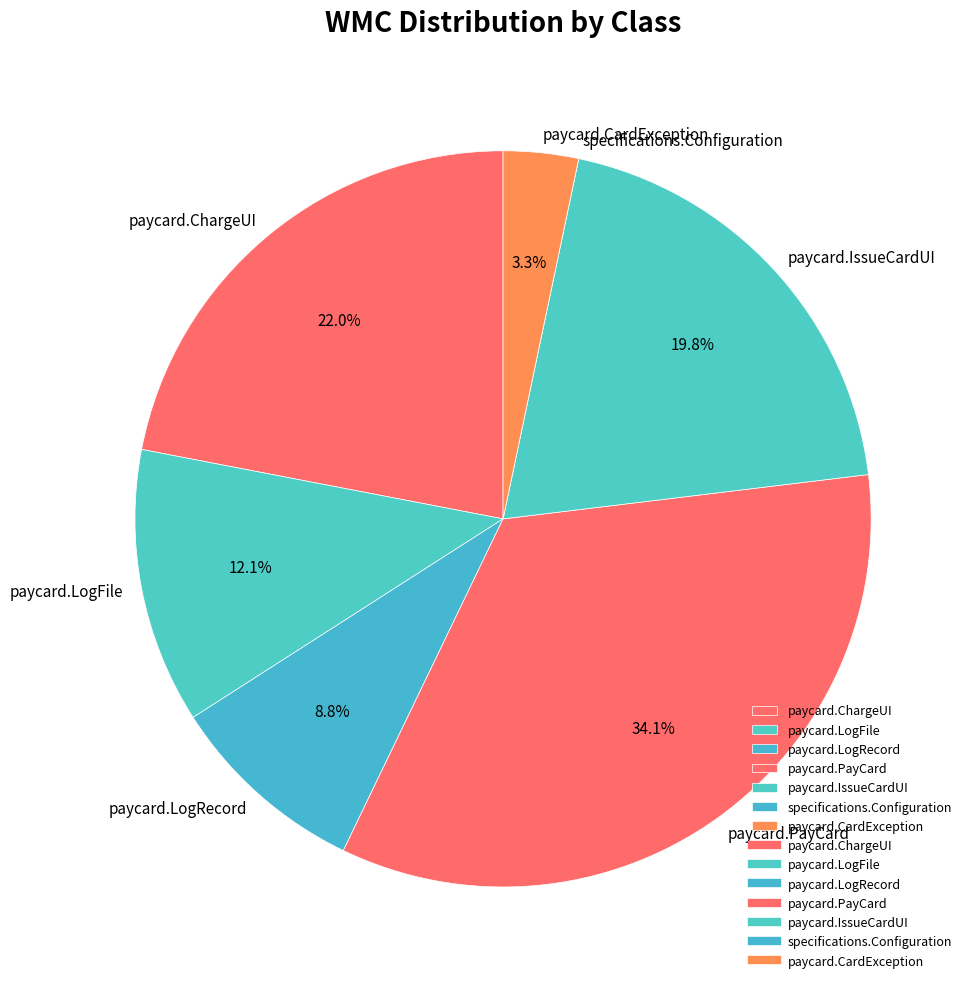

Between paycard.CardException and paycard.LogFile, which is larger?

paycard.LogFile